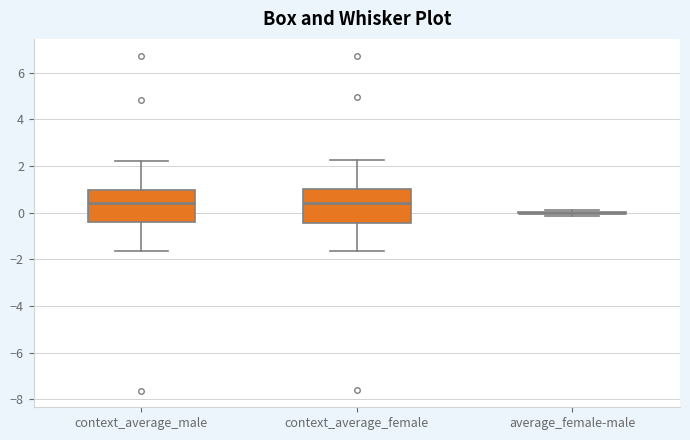

Reading left to right, transcribe this box plot: for each box, give where its median line is, the range the box spans, and where its two whiskers end, as read against the y-axis. The values are not printed on the chart, so give them approximately, as read against the axis.

context_average_male: median 0.4, box -0.4 to 1.0, whiskers -1.6 to 2.2
context_average_female: median 0.4, box -0.4 to 1.0, whiskers -1.6 to 2.2
average_female-male: box collapsed to a line at 0.0, whiskers -0.2 to 0.2